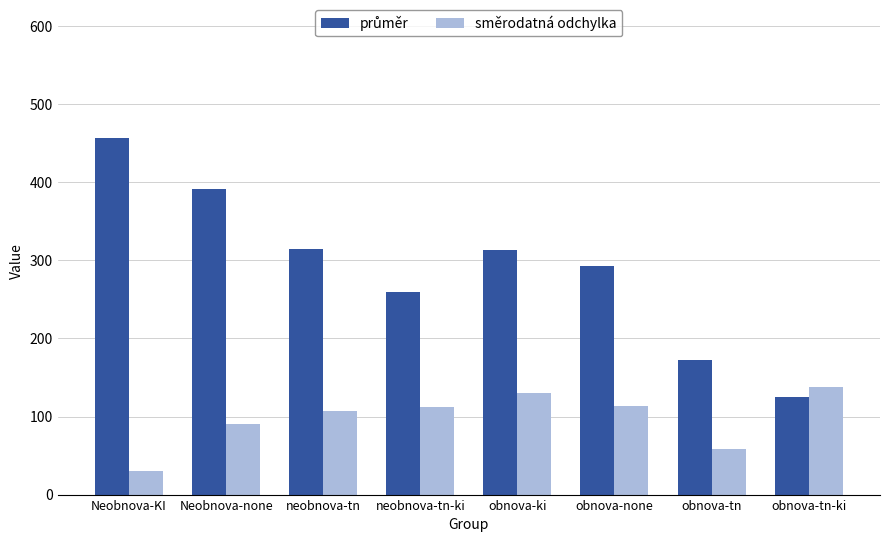

What is the total value across all series at obnova-tn?

231.1